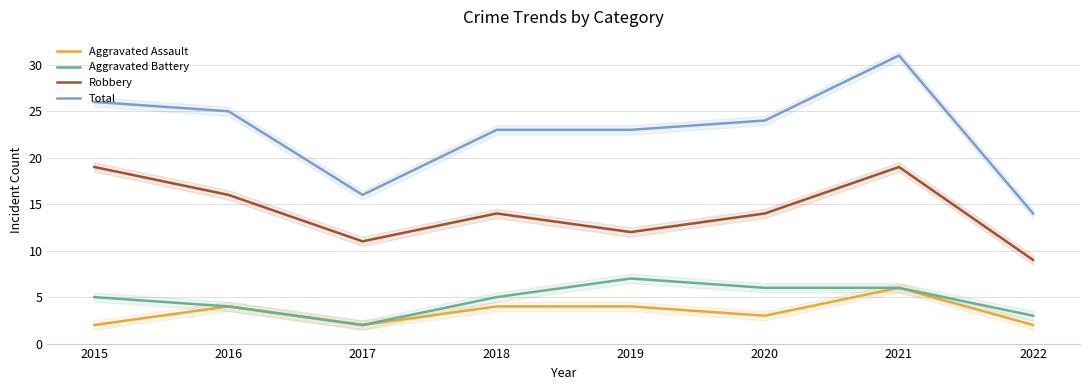

How many data points in Total are less than 24?

4